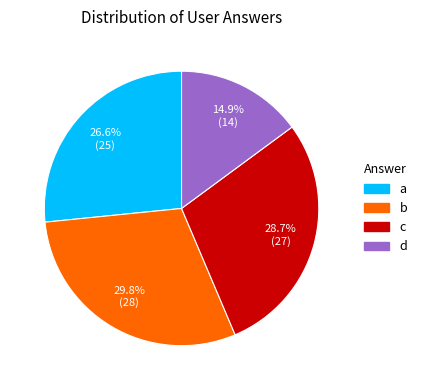

What percentage is the a slice, to the nearest percent?

27%